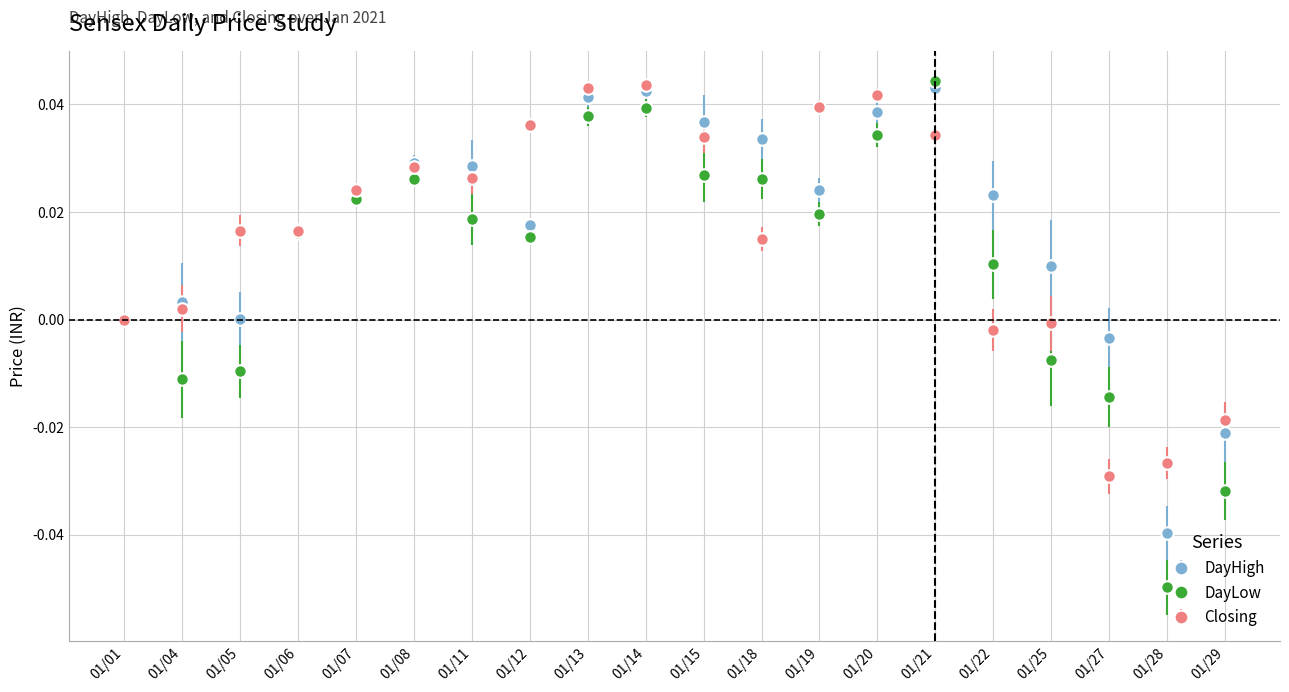

Is the value of Closing at 01/29 greater than the value of DayHigh at 01/15?

No